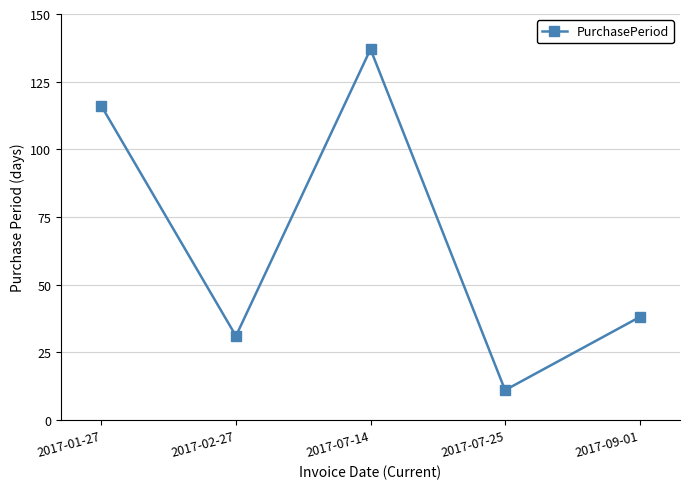

What is the ratio of the value at 2017-01-27 to the value at 2017-07-25?

10.5